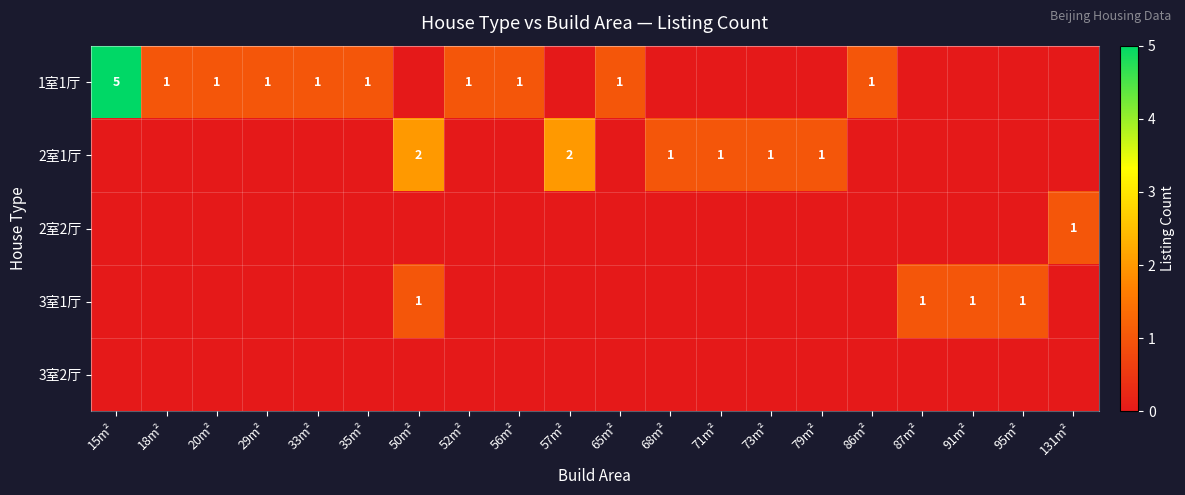

The 2室1厅 series shows 3 at 57m². True or false?

False